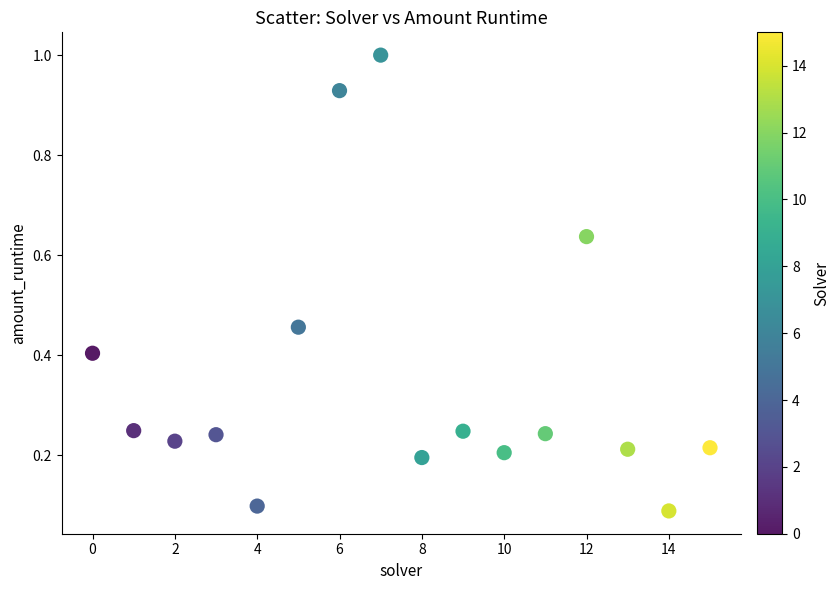

How many data points are displayed?

16